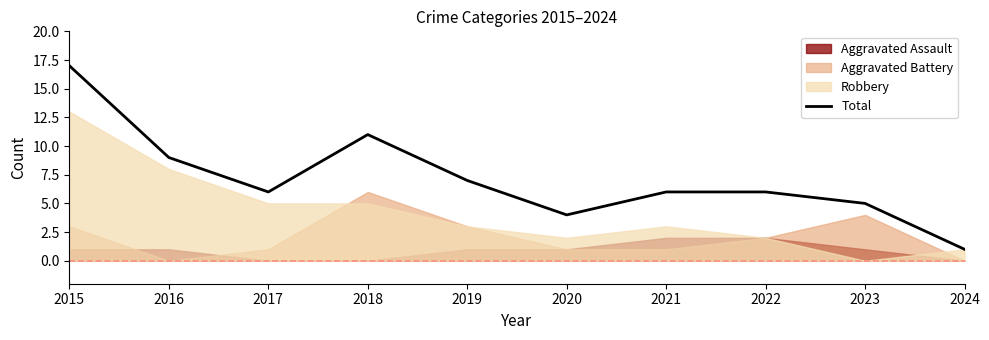

The Total series shows 14 at 2018. True or false?

False